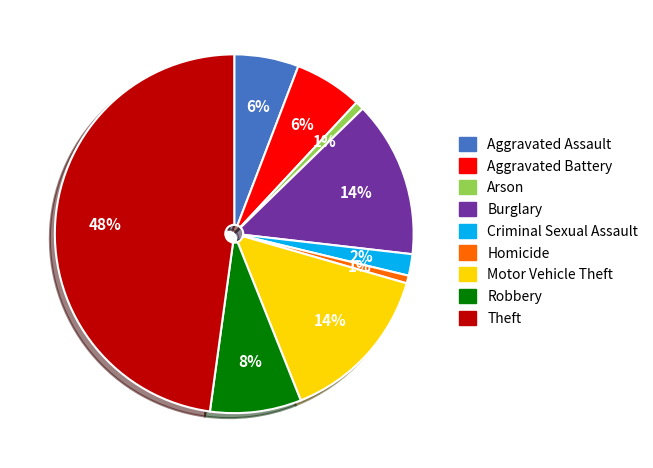

The Aggravated Assault slice represents 6% of the pie. True or false?

True